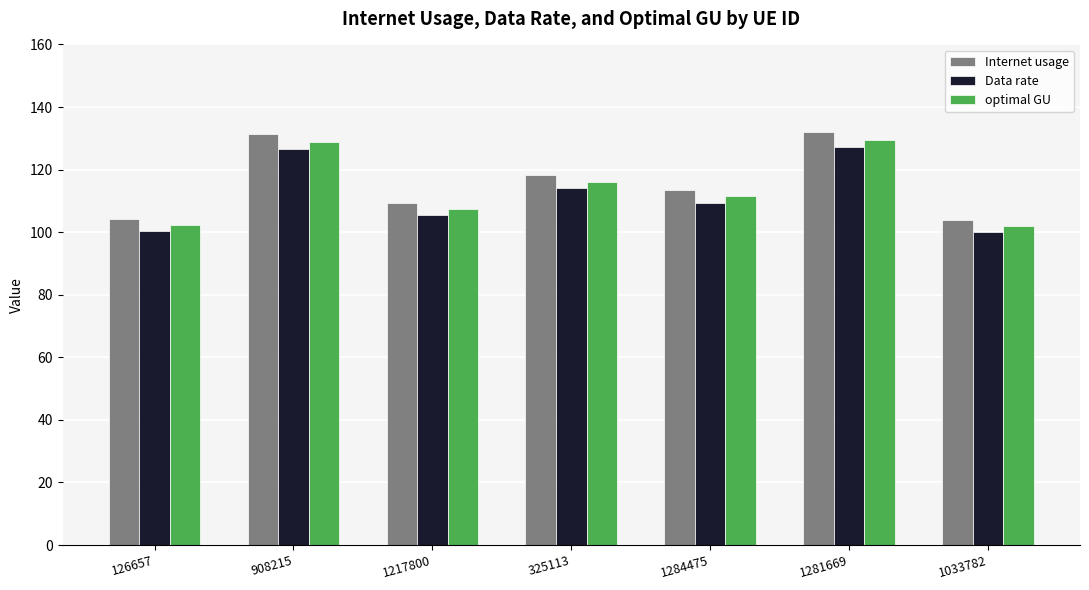

What is the difference between the highest and lowest values at 1284475?

4.1